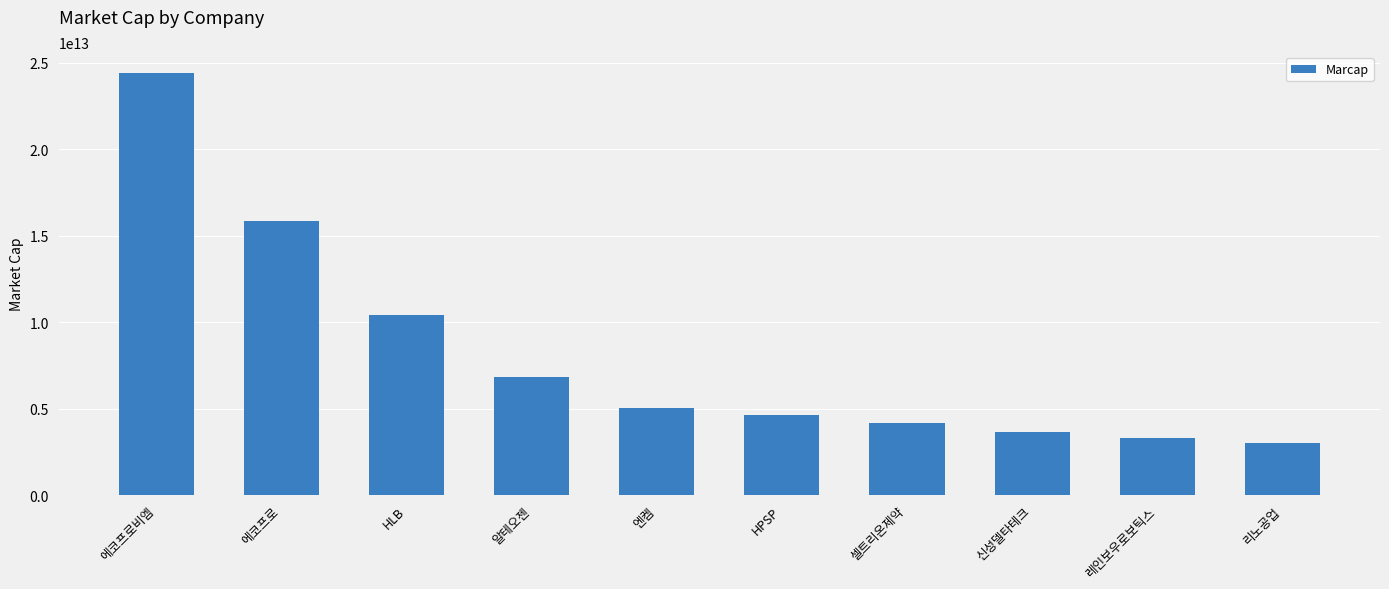

What is the label of the 4th bar from the left?

알테오젠